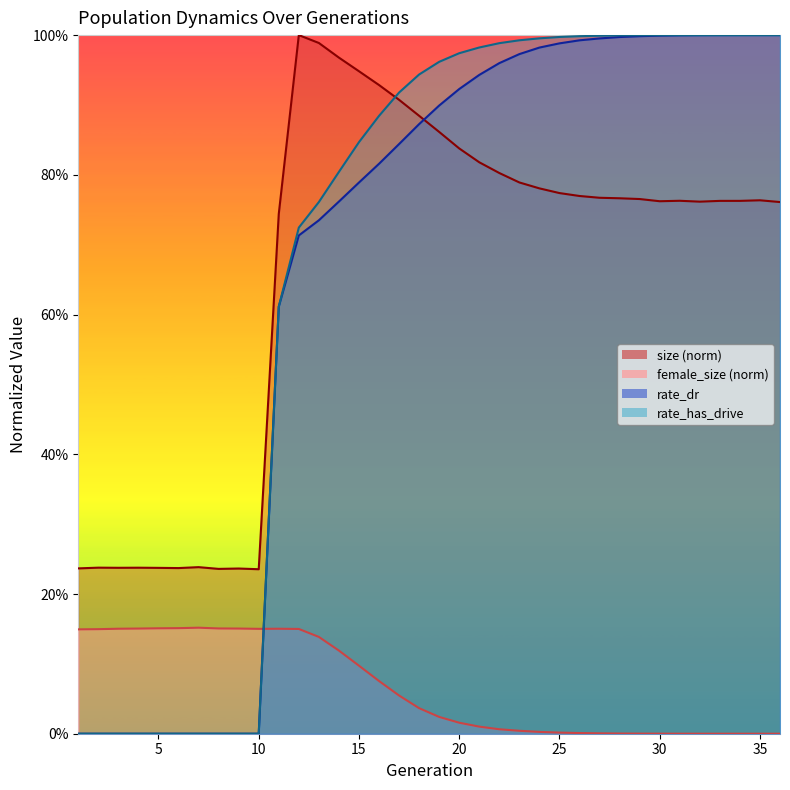

Which series has the largest range (max minus min)?

rate_has_drive